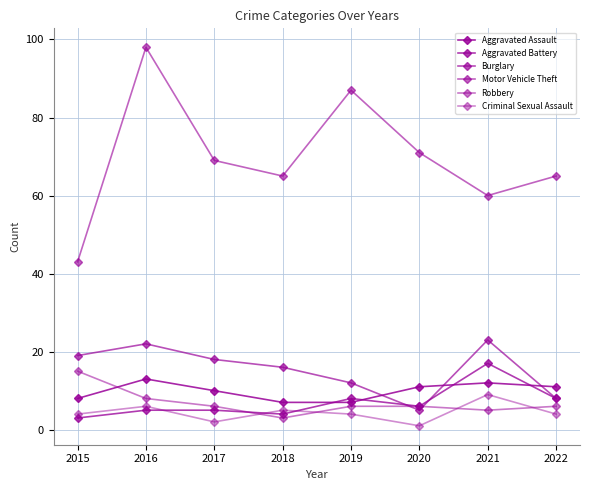

How many lines are shown in the chart?

6